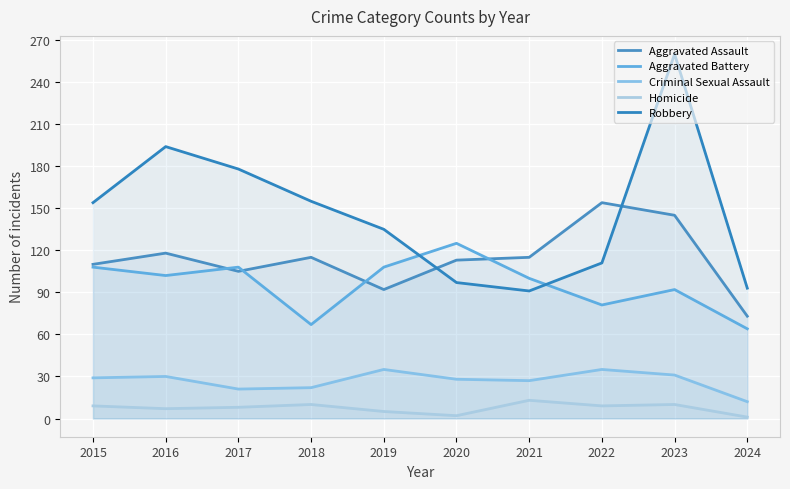

How many series are shown in this chart?

5